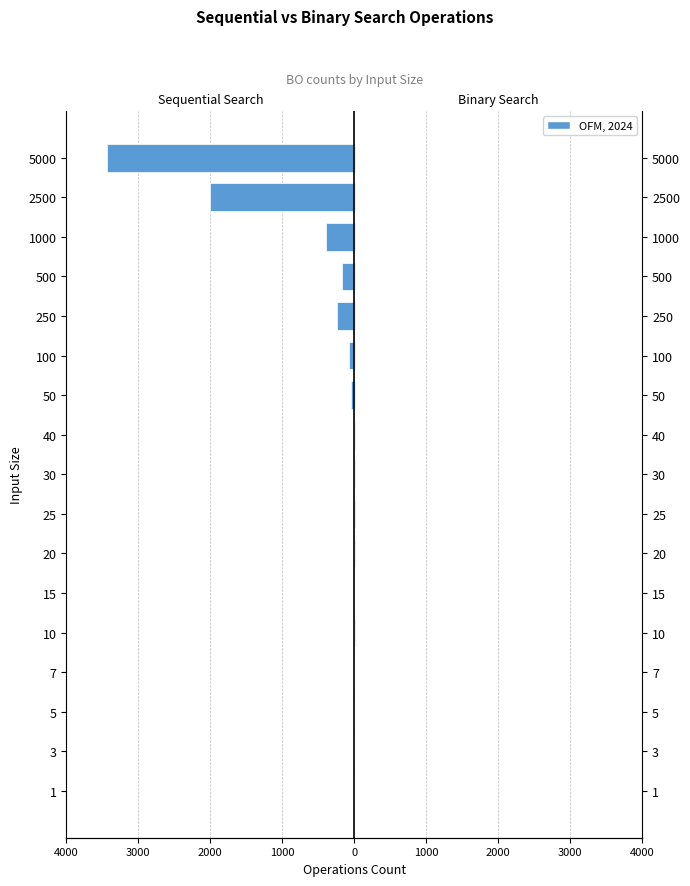

Does the chart contain stacked bars?

No